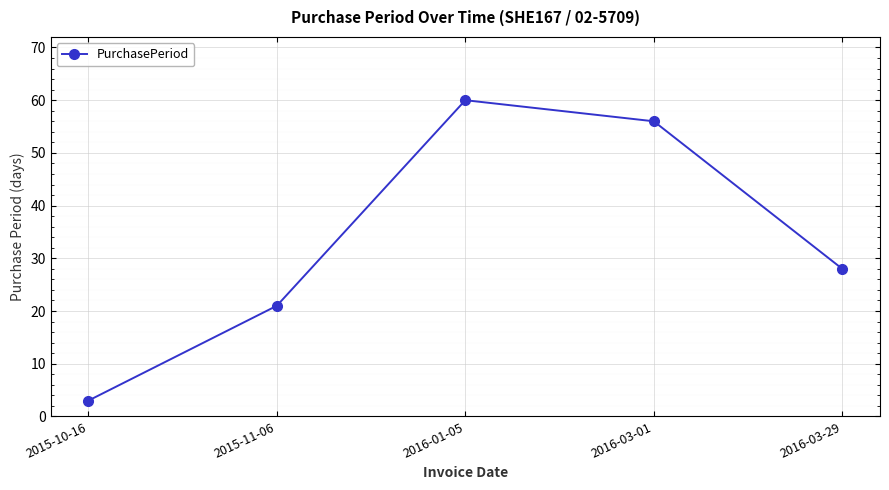

What is the difference between the second highest and minimum values?

53